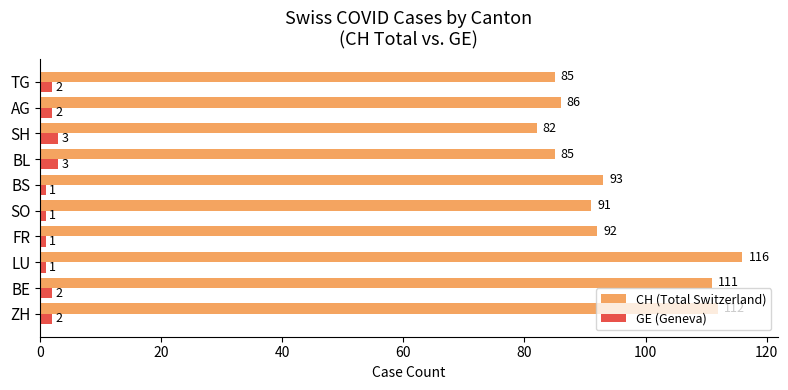

Rank the series by their average value, from highest to lowest.

CH (Total Switzerland), GE (Geneva)